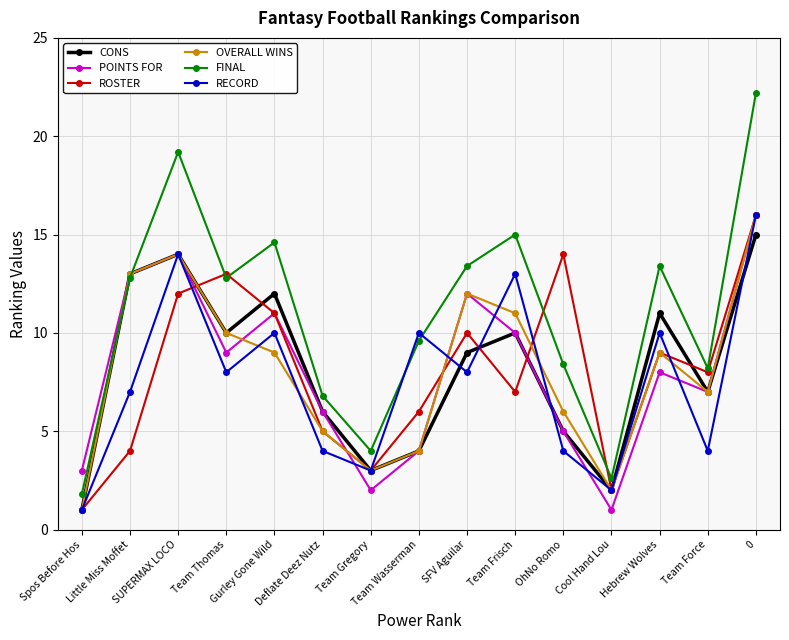

Which series has the largest range (max minus min)?

FINAL